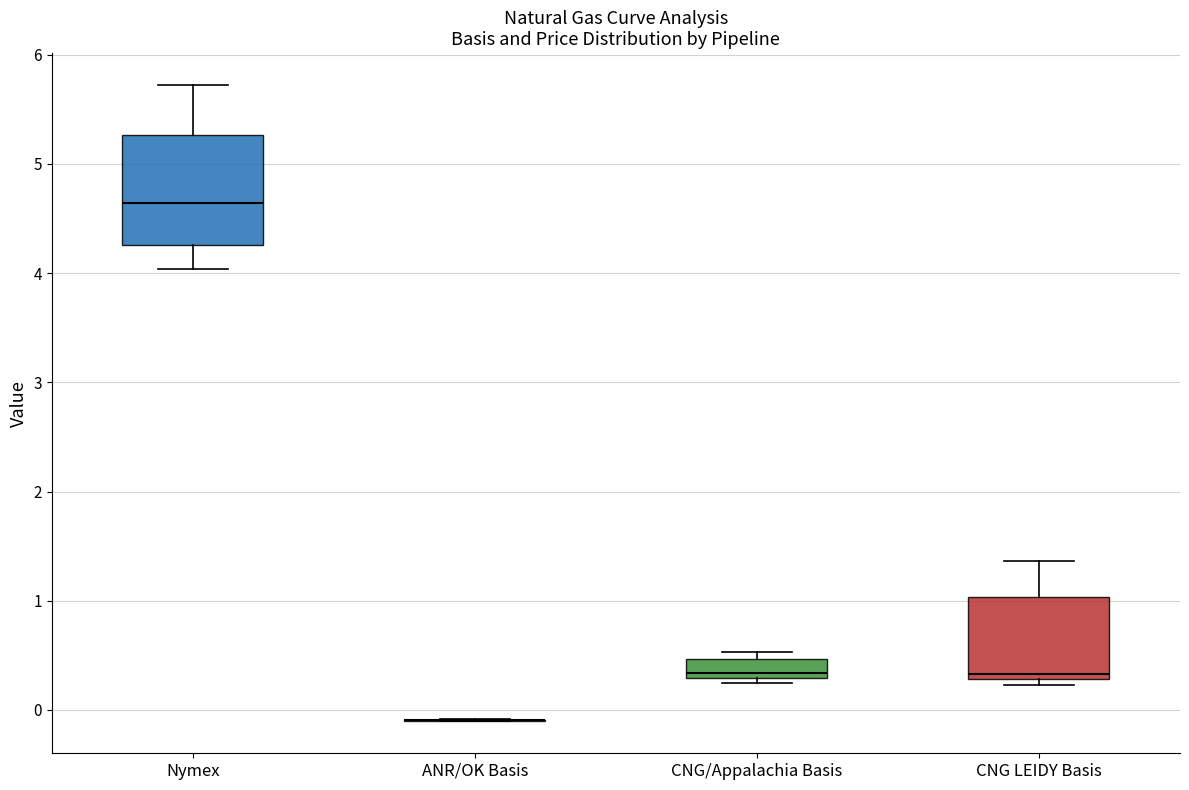

Where is the lower edge of the box for Nymex on the y-axis? The values are not printed on the chart, so give them approximately, as read against the axis.

4.3